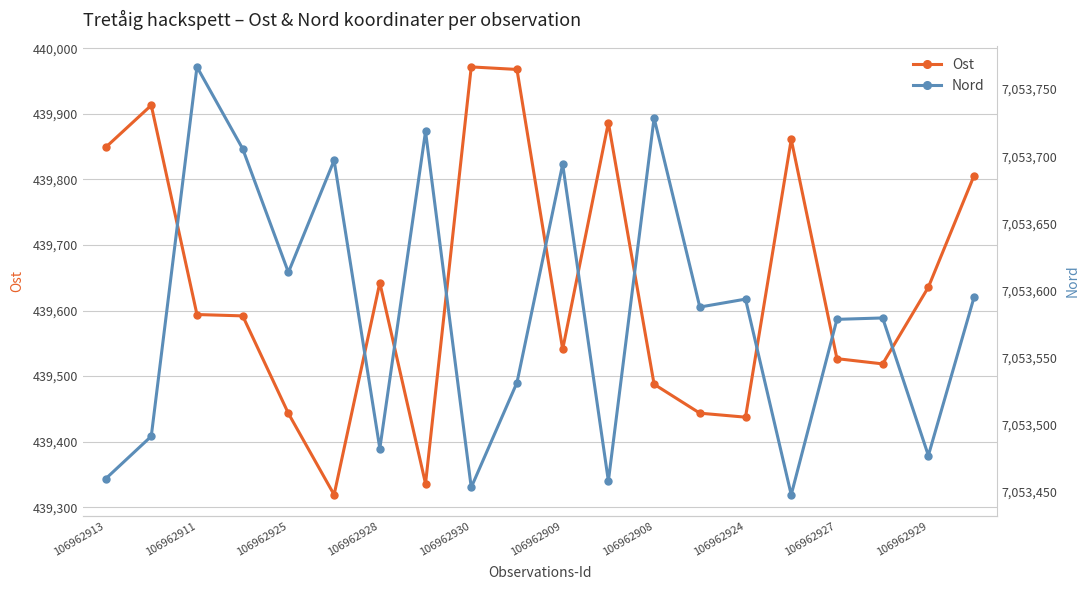

The Ost series shows 439437.4 at 106962924. True or false?

True